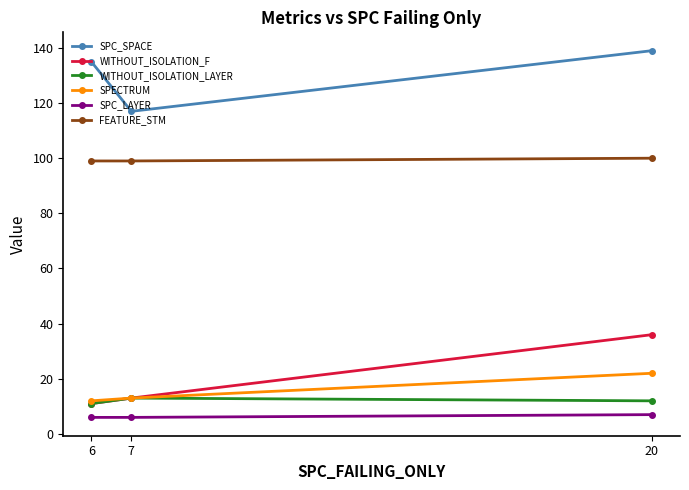

Rank the series by their maximum value, from highest to lowest.

SPC_SPACE, FEATURE_STM, WITHOUT_ISOLATION_F, SPECTRUM, WITHOUT_ISOLATION_LAYER, SPC_LAYER